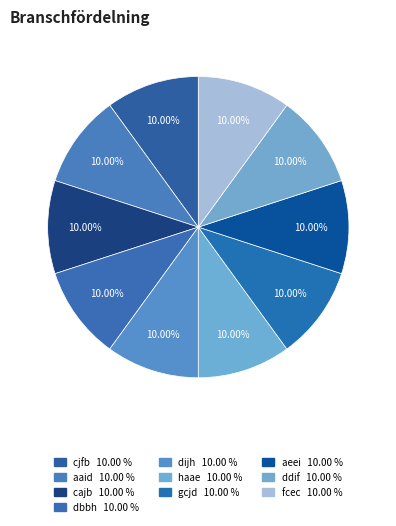

Rank the categories by value from lowest to highest.

dbbh, fcec, aaid, haae, dijh, ddif, gcjd, cjfb, cajb, aeei